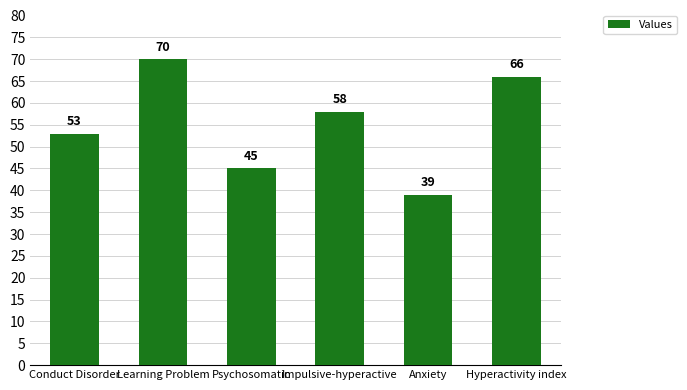

Where is the data nearest to the value 54?

Conduct Disorder